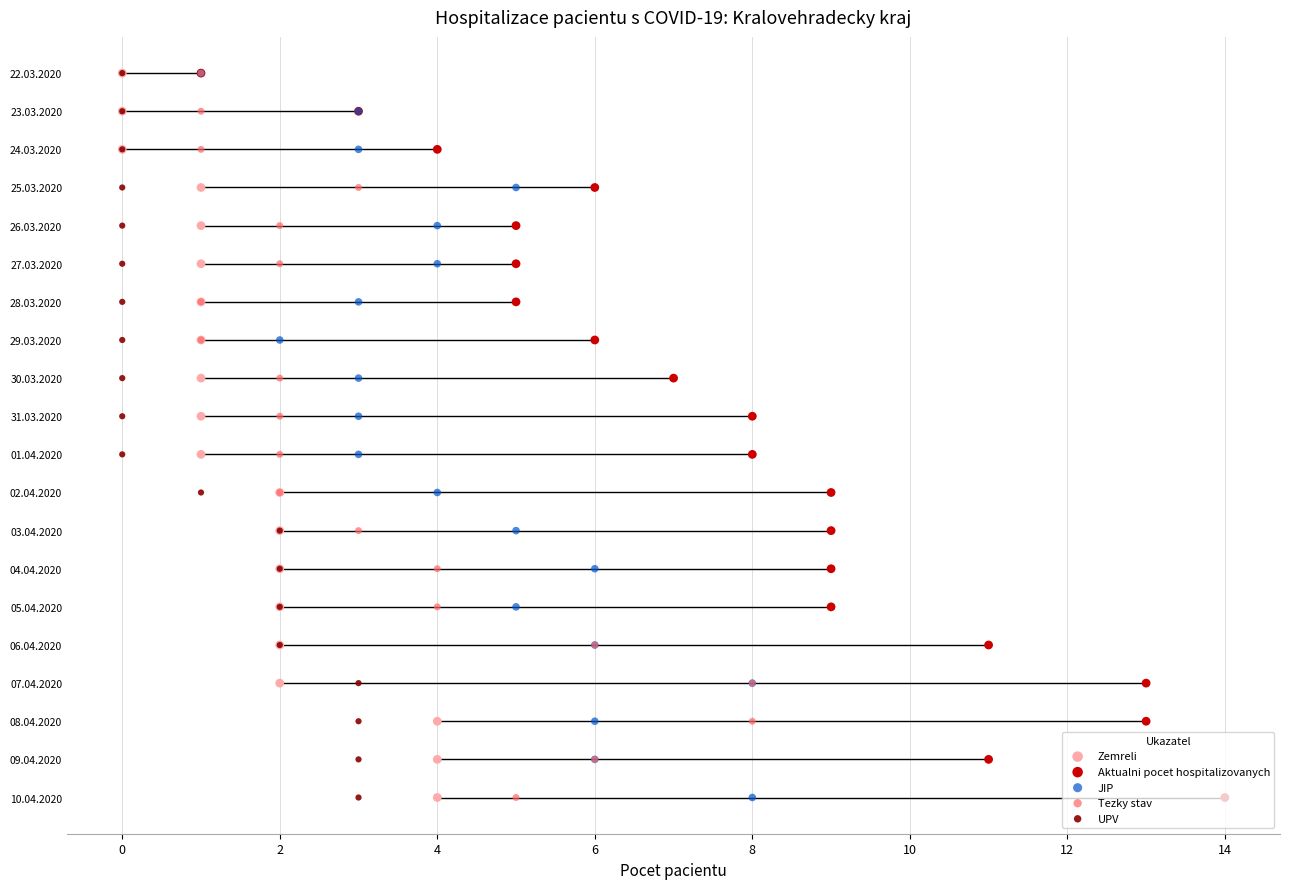

What are all the series names shown in the legend?

Zemreli, Aktualni pocet hospitalizovanych, JIP, Tezky stav, UPV